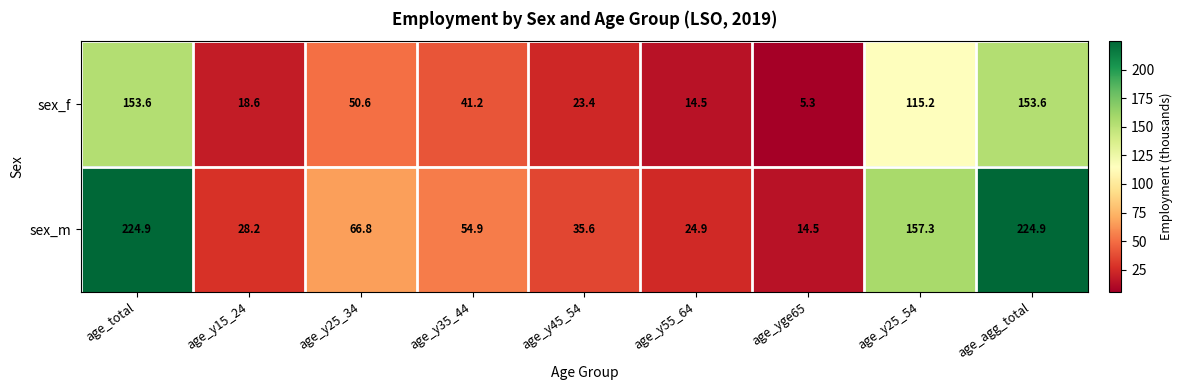

What value does the sex_m series have at age_y15_24?

28.2